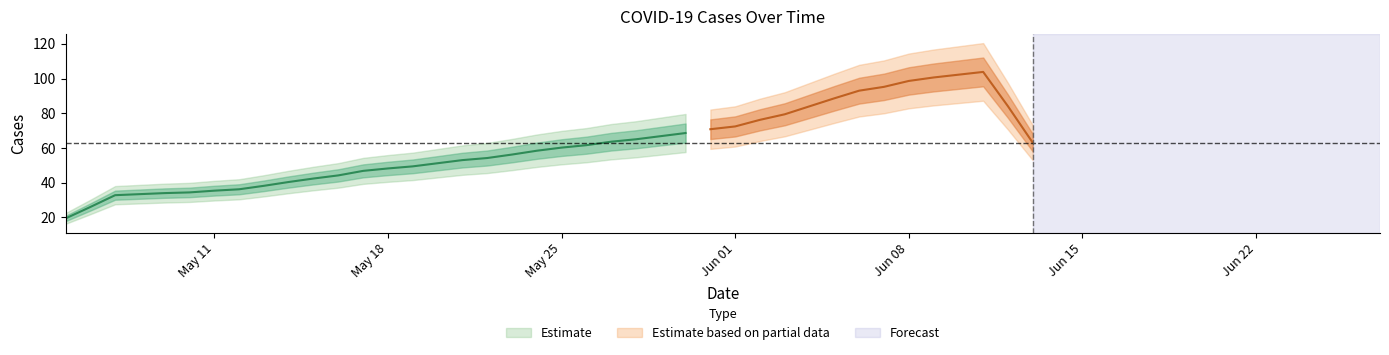

Which category has the highest value across all series?

2020-06-10